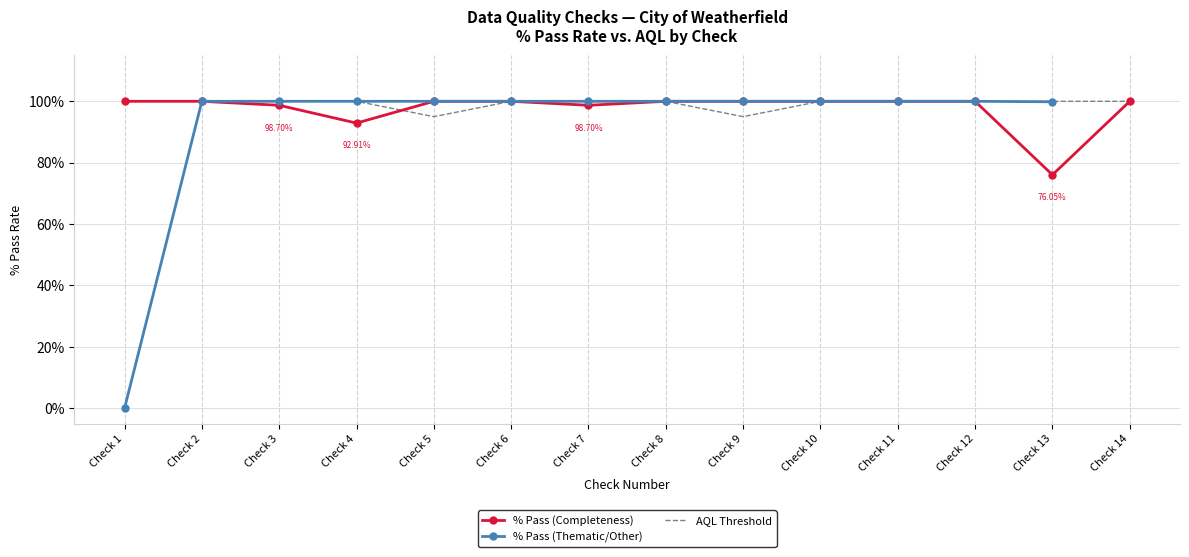

Which series has the largest range (max minus min)?

% Pass (Thematic/Other)